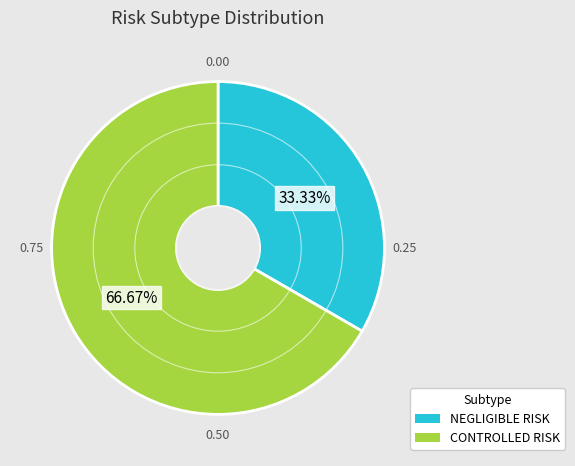

Count the number of slices in the pie.

2